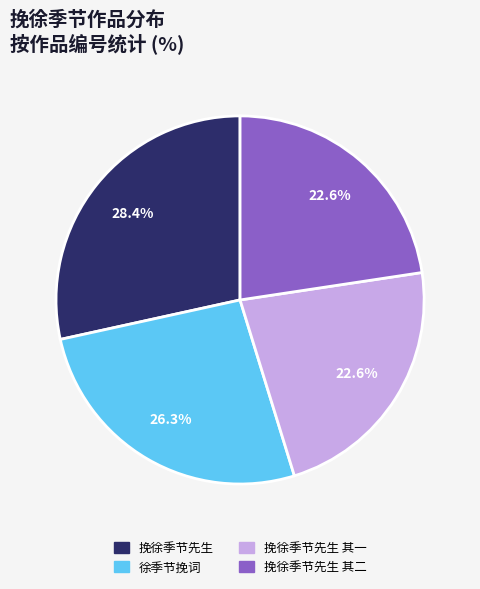

Is there a majority slice in this chart?

No